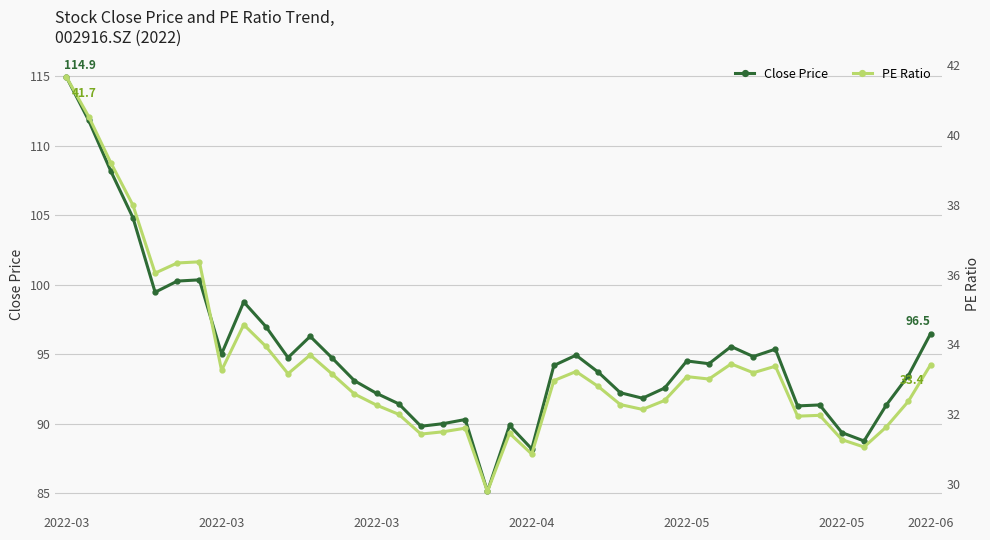

Where does the Close Price series first go above 94?

2022-03